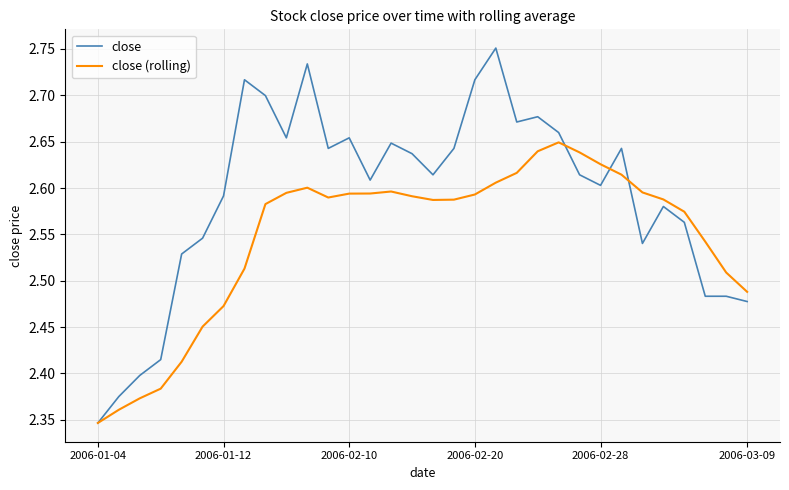

List the series in order of their overall mean, lowest first.

close (rolling), close